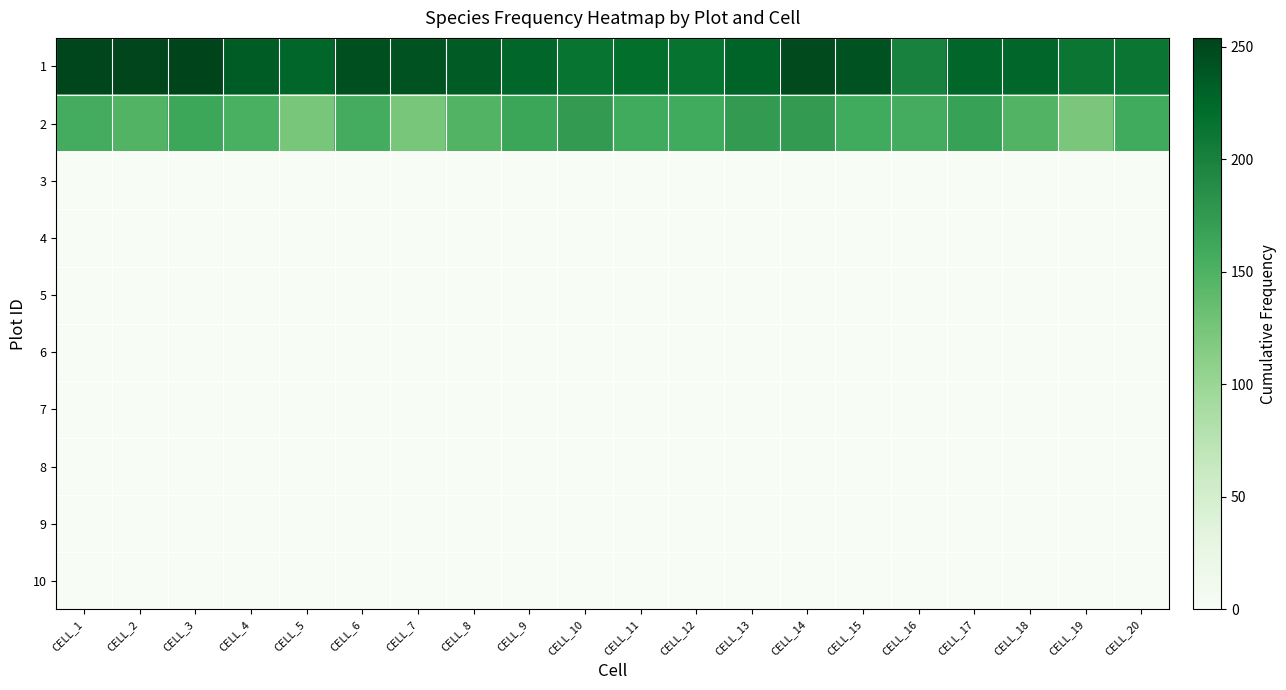

Which series has the largest total across all categories?

1